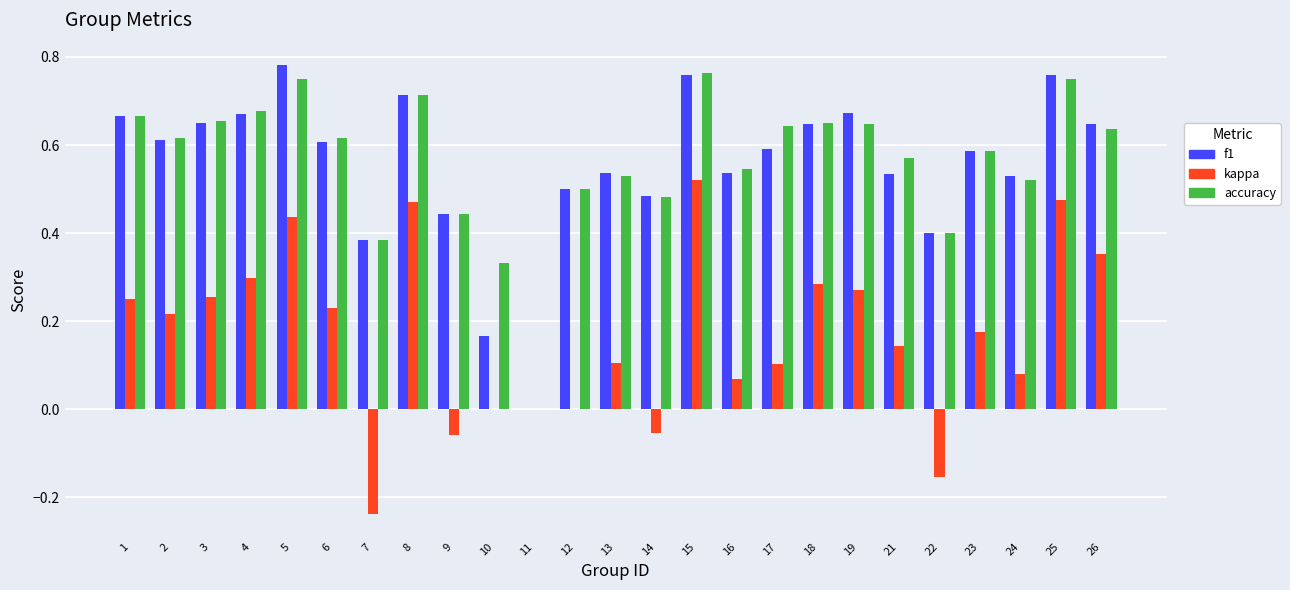

True or false: f1 has a value of 0.1 at 16.

False